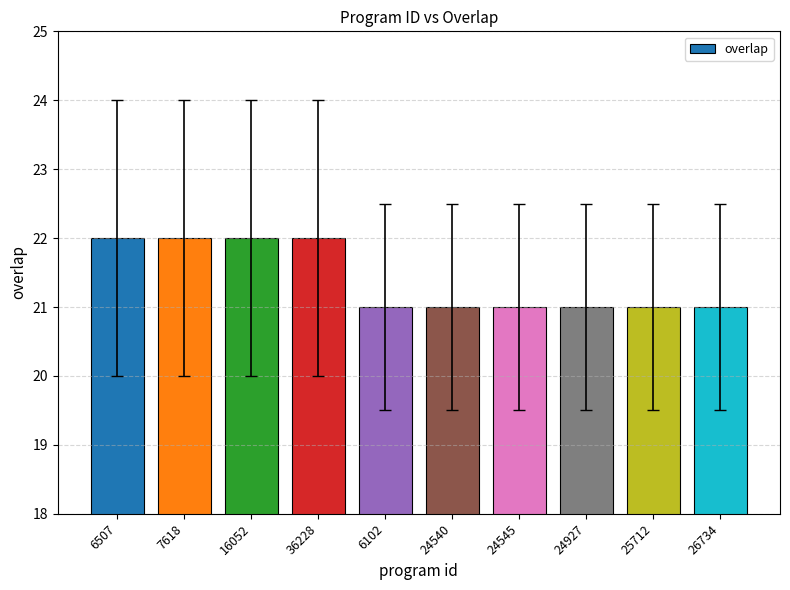

What is the maximum value shown in the chart?

22